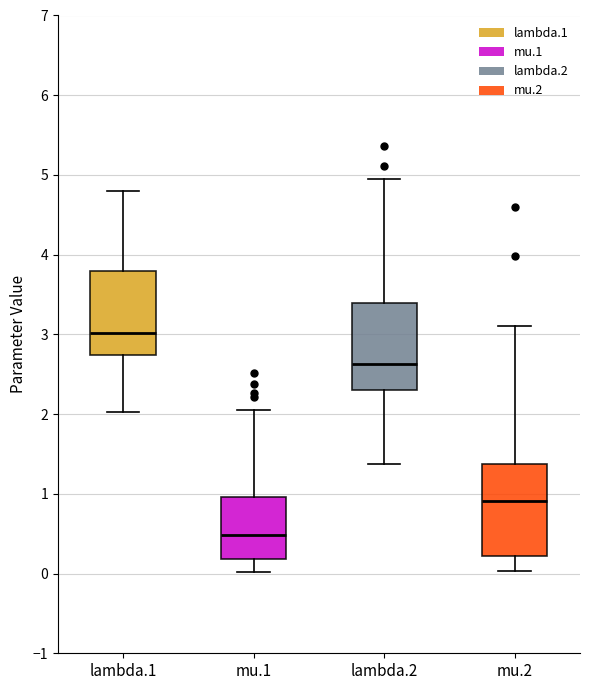

Reading left to right, transcribe this box plot: for each box, give where its median line is, the range the box spans, and where its two whiskers end, as read against the y-axis. The values are not printed on the chart, so give them approximately, as read against the axis.

lambda.1: median 3.0, box 2.7 to 3.8, whiskers 2.0 to 4.8
mu.1: median 0.5, box 0.2 to 1.0, whiskers 0.0 to 2.1
lambda.2: median 2.6, box 2.3 to 3.4, whiskers 1.4 to 4.9
mu.2: median 0.9, box 0.2 to 1.4, whiskers 0.0 to 3.1